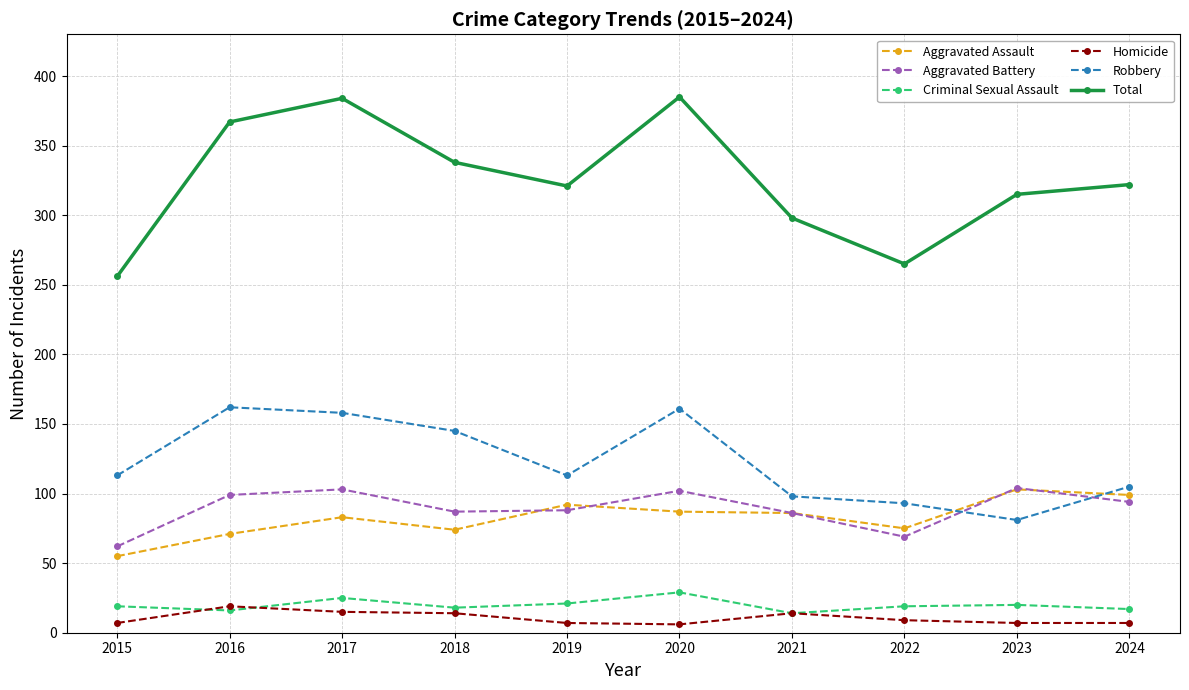

Count the number of categories in the chart.

10